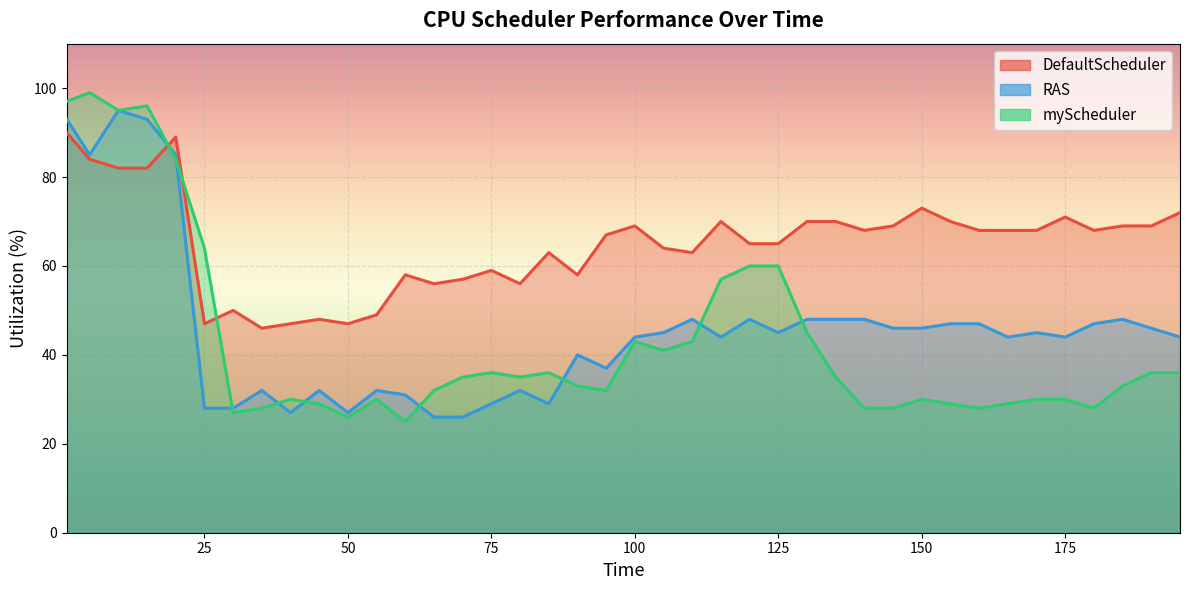

What is the average value of the RAS series?

46